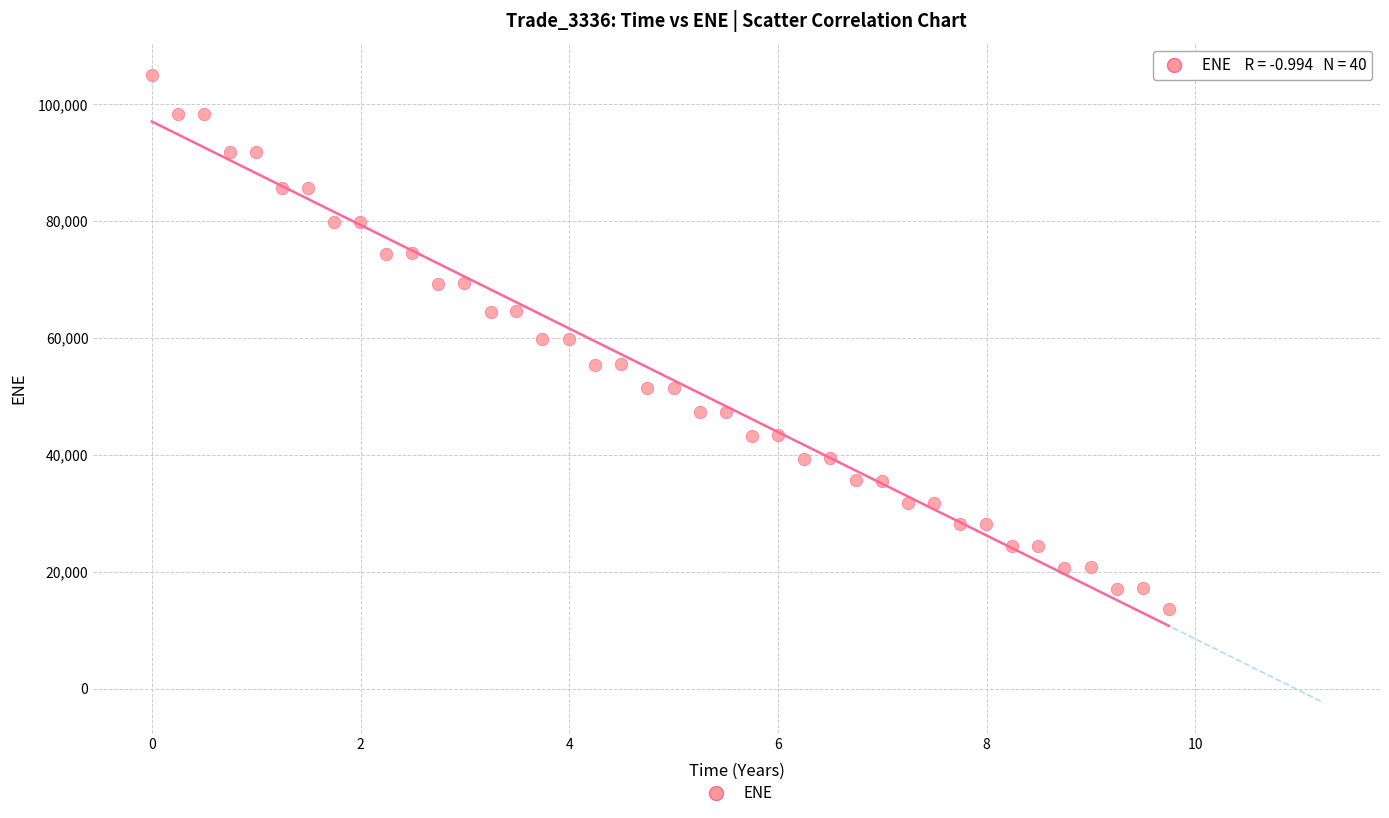

What is the range of Y values (max minus min)?

91405.3